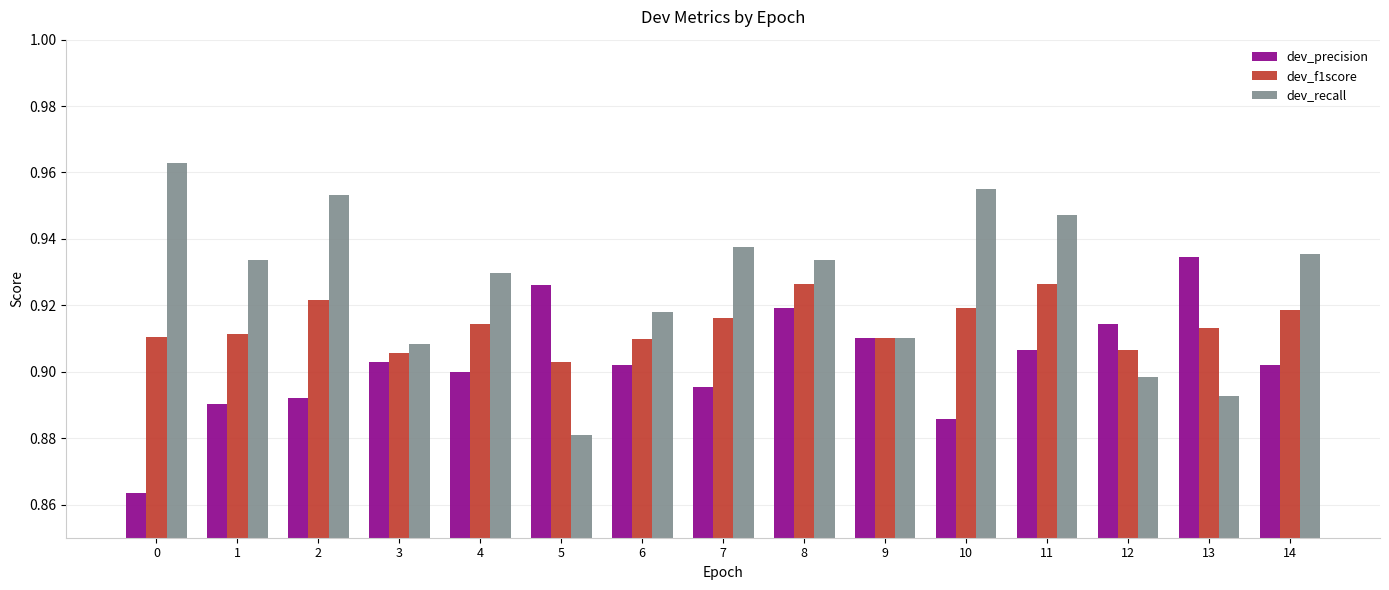

Rank the series by their average value, from lowest to highest.

dev_precision, dev_f1score, dev_recall